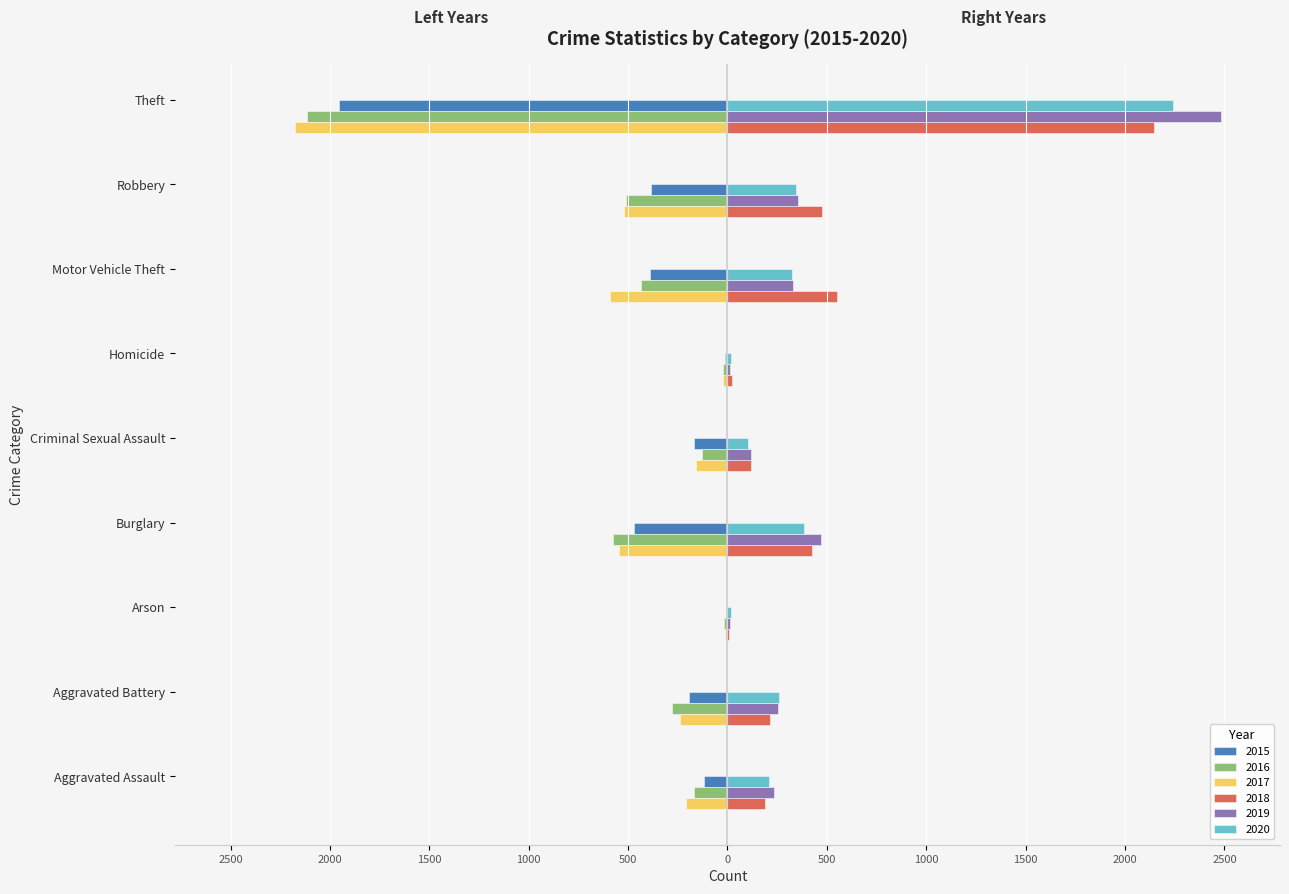

What are all the series names shown in the legend?

2015, 2016, 2017, 2018, 2019, 2020